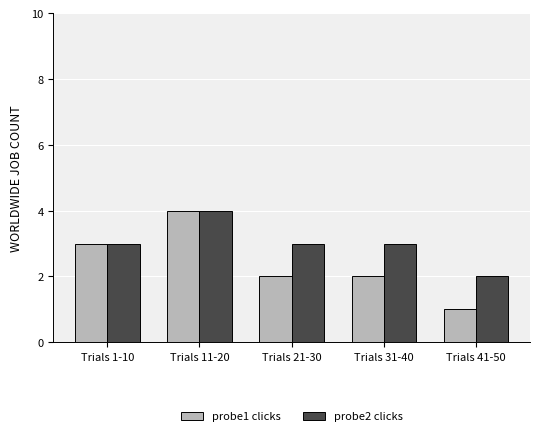

What is the minimum value shown in the chart?

1